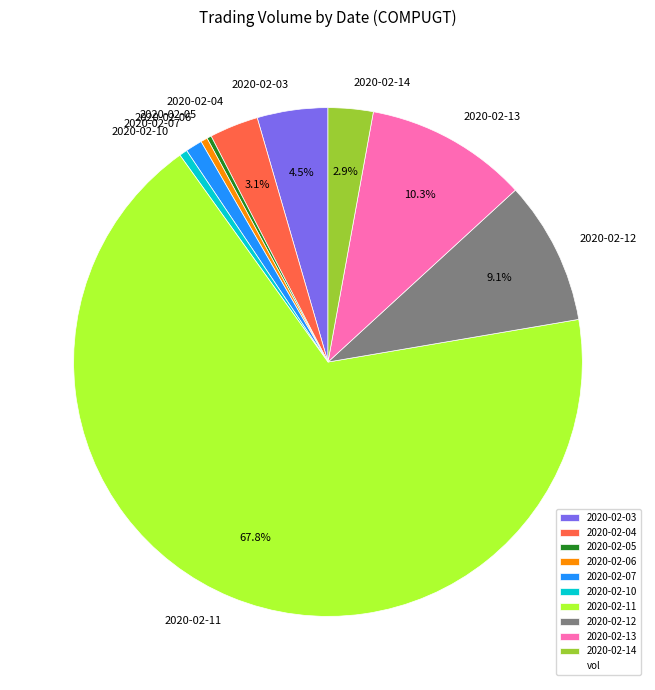

What percentage do 2020-02-14 and 2020-02-13 together represent?

13.2%